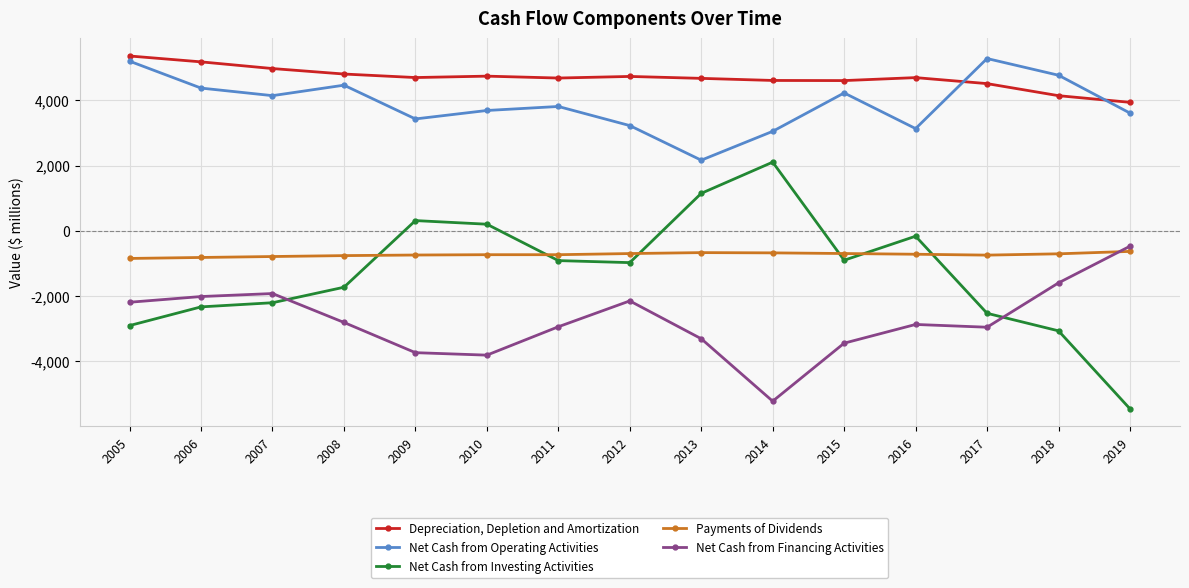

True or false: Net Cash from Investing Activities has more than 2 interior local peaks.

True